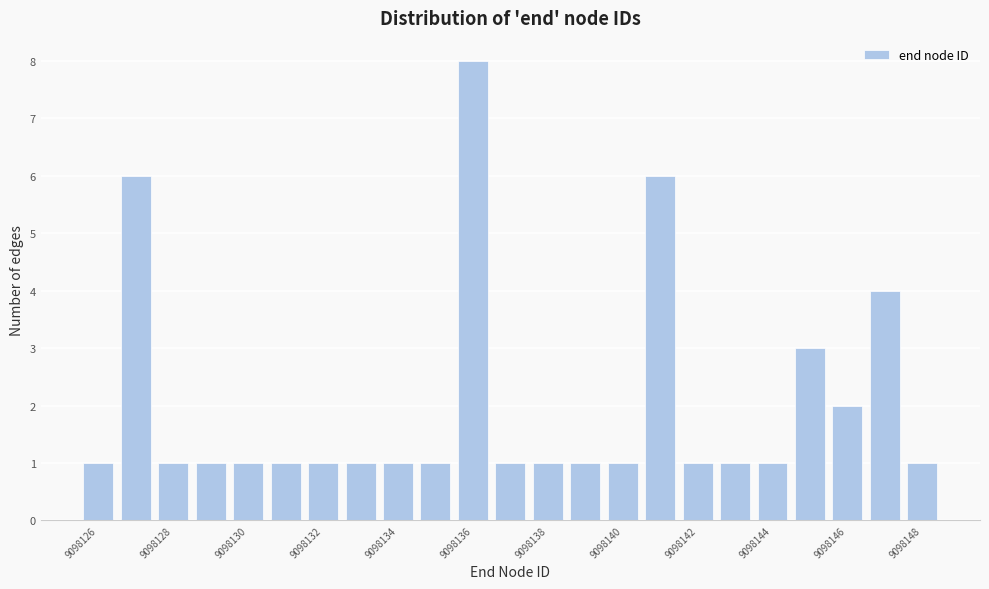

What is the height of the bar covering 9098147.5 to 9098148.5 on the x-axis? Neither the bar edges nor the heights are printed on the chart, so give them approximately, as read against the axes.

1